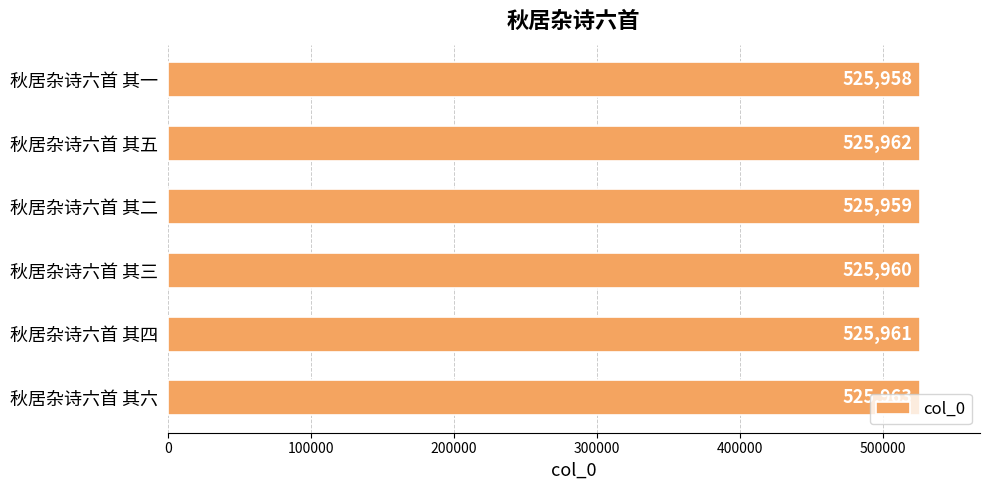

Rank the categories by value from highest to lowest.

秋居杂诗六首 其六, 秋居杂诗六首 其五, 秋居杂诗六首 其四, 秋居杂诗六首 其三, 秋居杂诗六首 其二, 秋居杂诗六首 其一